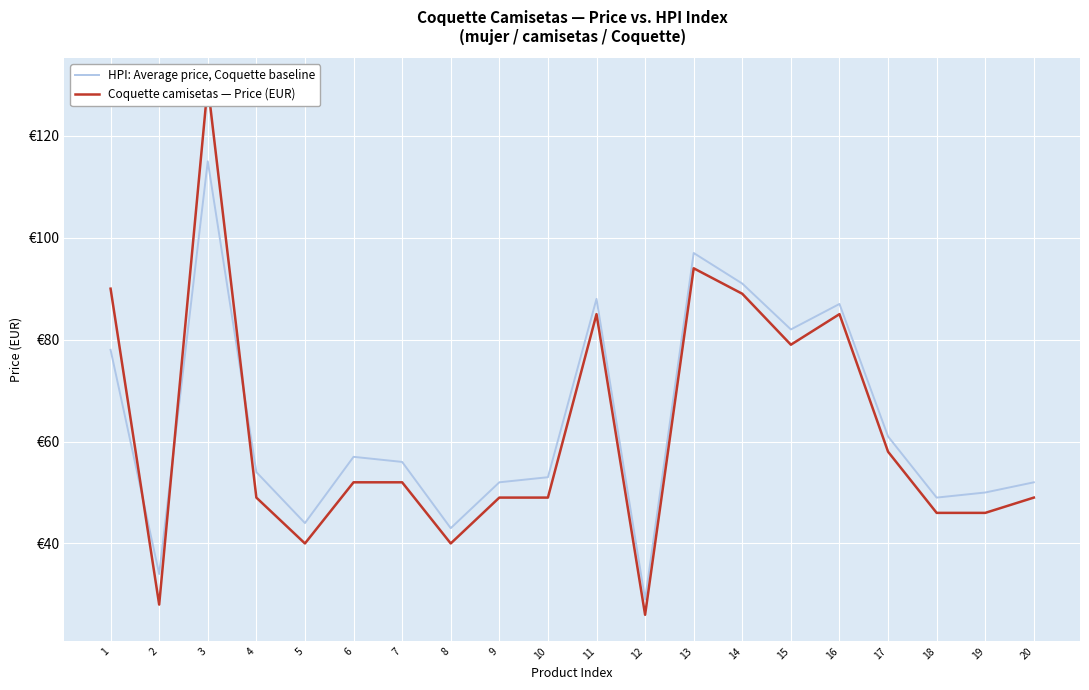

What is the spread (max minus min) of values at 18?

3